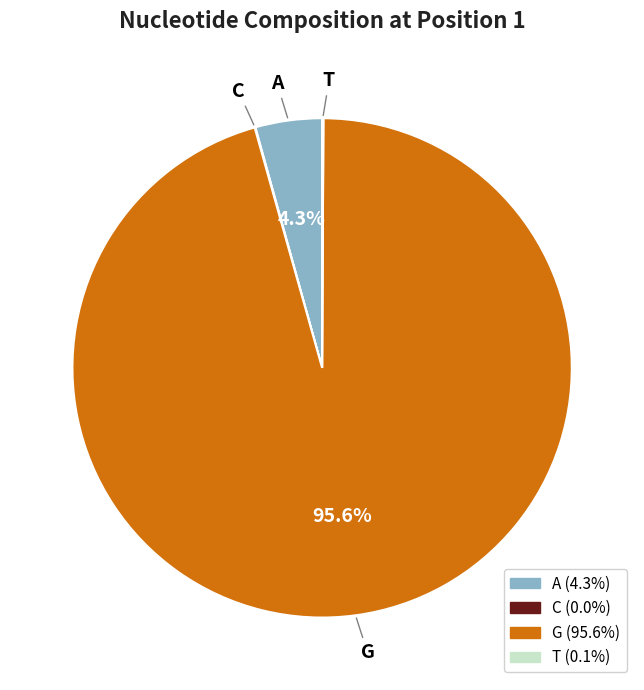

Does any single category account for the majority?

Yes